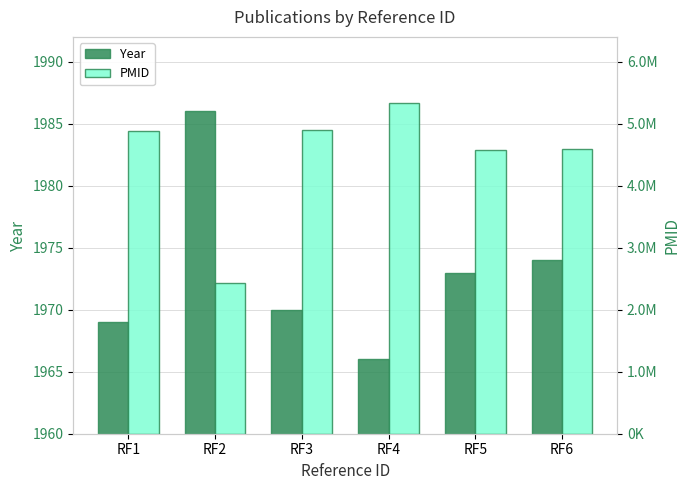

At how many categories does at least one series exceed 509594?

6